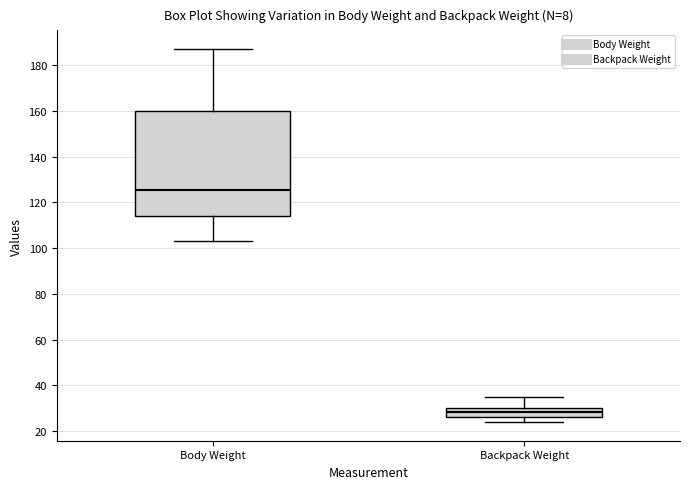

Reading left to right, read every box against the y-axis: the position of its median line, the range the box covers, and the ends of its whiskers. The values are not printed on the chart, so give them approximately, as read against the axis.

Body Weight: median 126, box 114 to 160, whiskers 104 to 188
Backpack Weight: median 28, box 26 to 30, whiskers 24 to 36